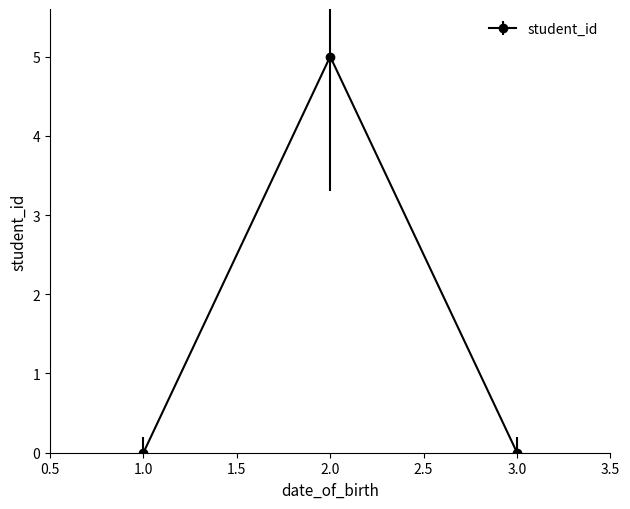

Is it true that the value at 2.0 is 5.0?

True